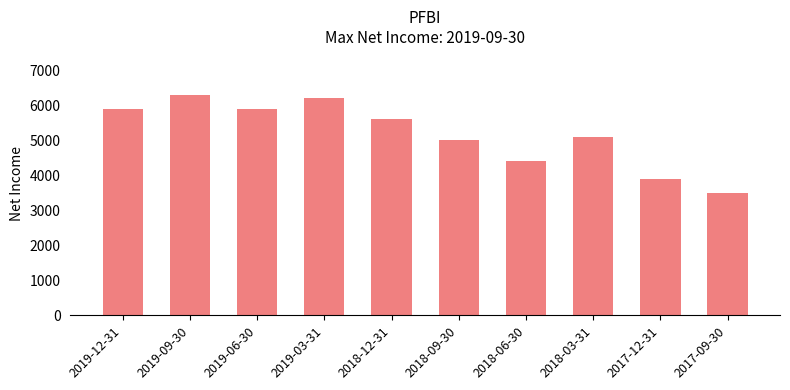

What is the ratio of the value at 2018-06-30 to the value at 2018-09-30?

0.9